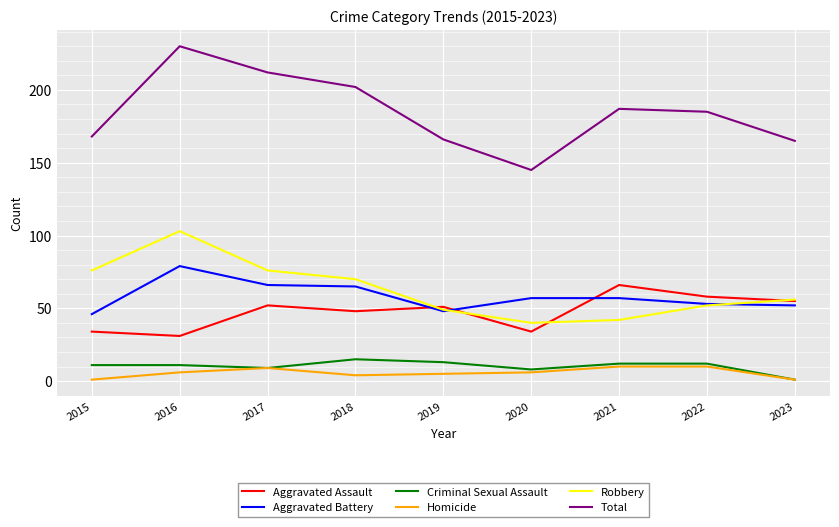

At how many categories does at least one series exceed 90?

9